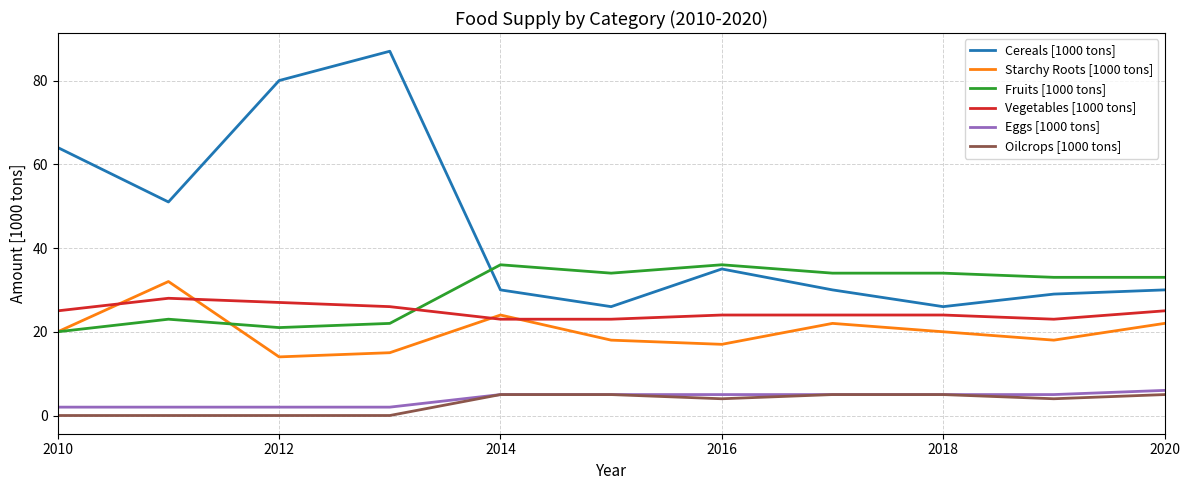

List the series in order of their peak value, lowest first.

Oilcrops [1000 tons], Eggs [1000 tons], Vegetables [1000 tons], Starchy Roots [1000 tons], Fruits [1000 tons], Cereals [1000 tons]